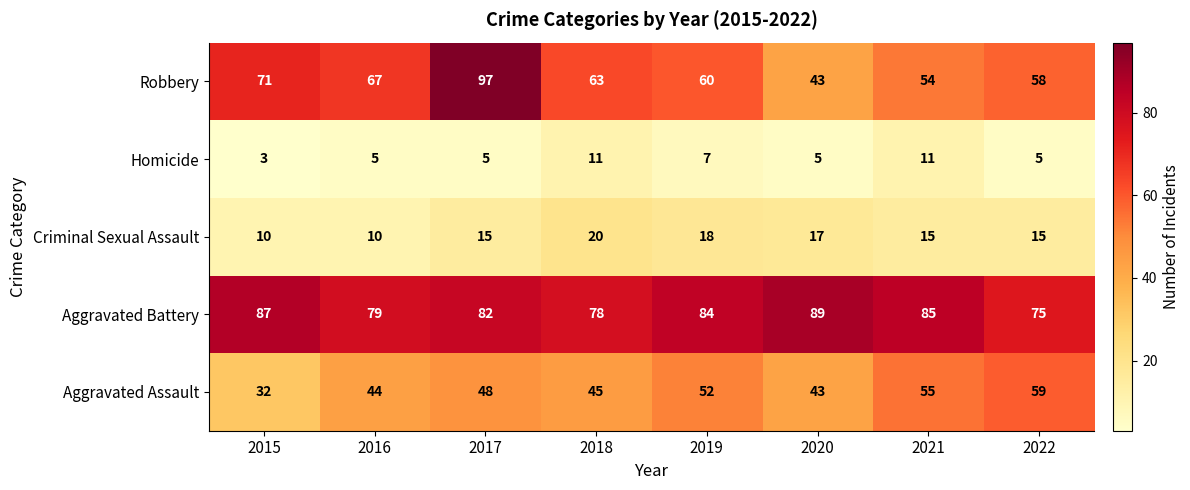

Rank the series by their maximum value, from lowest to highest.

Homicide, Criminal Sexual Assault, Aggravated Assault, Aggravated Battery, Robbery